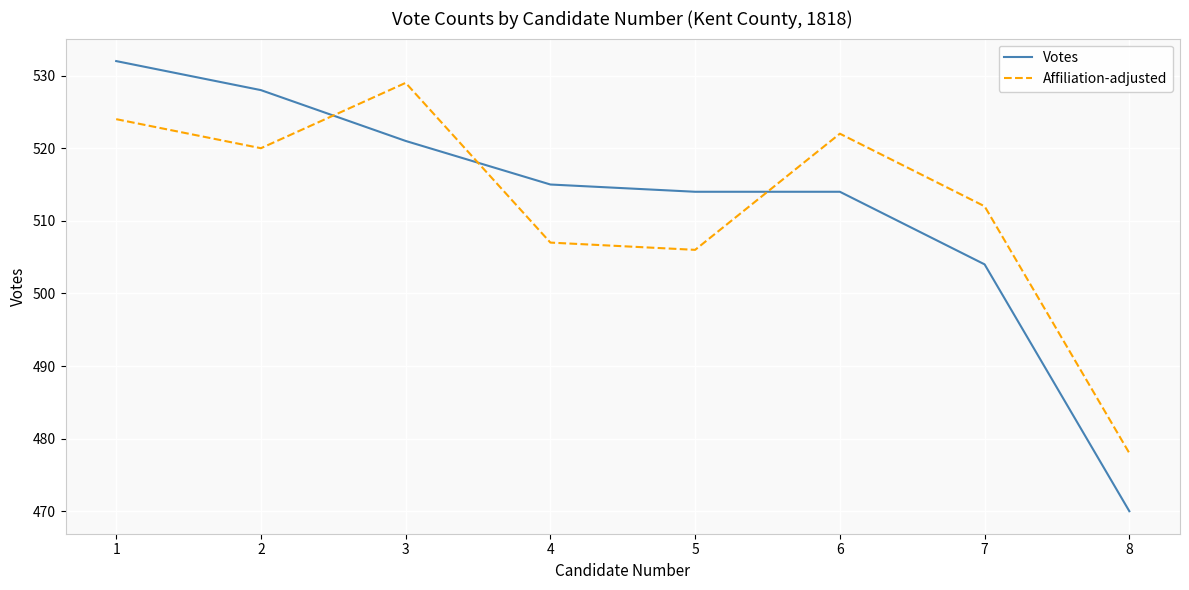

Reading left to right, what are all the values shown in this chart?

Votes: 1=532	2=528	3=521	4=515	5=514	6=514	7=504	8=470
Affiliation-adjusted: 1=524	2=520	3=529	4=507	5=506	6=522	7=512	8=478